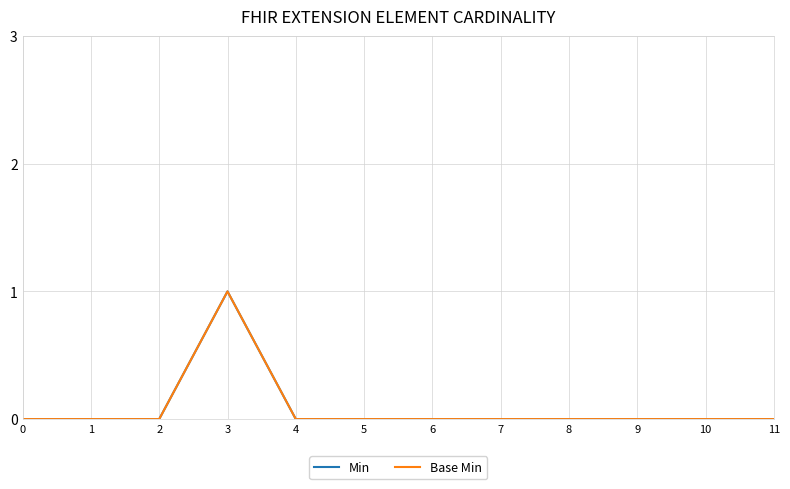

At how many categories does at least one series exceed 0?

1